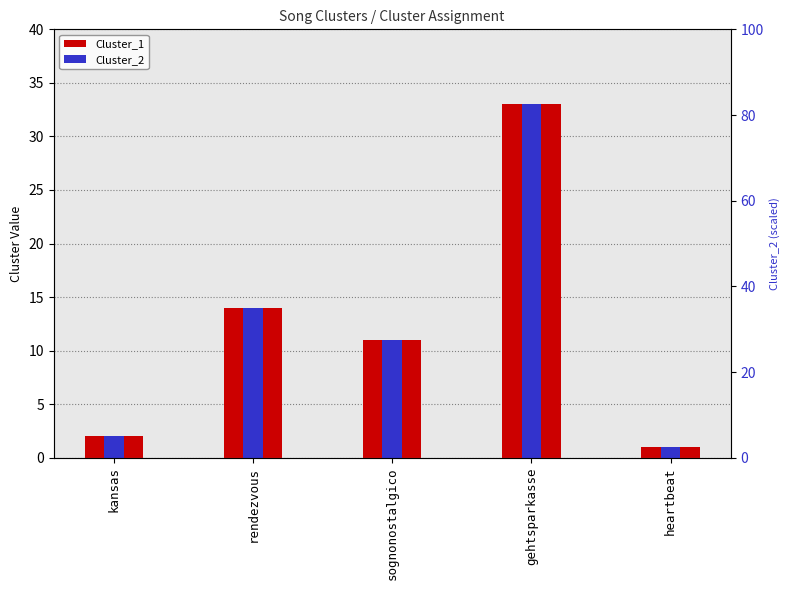

What is the approximate value of Cluster_2 at rendezvous, to the nearest 10?

10